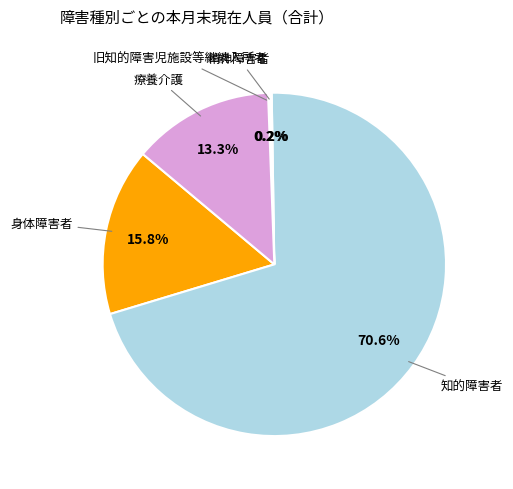

Is there any slice that represents more than half of the pie?

Yes